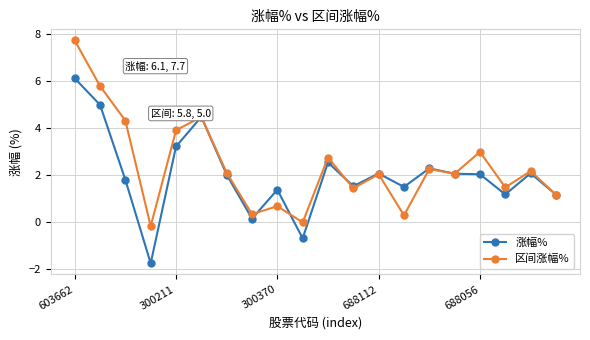

What is the maximum value shown in the chart?

7.7